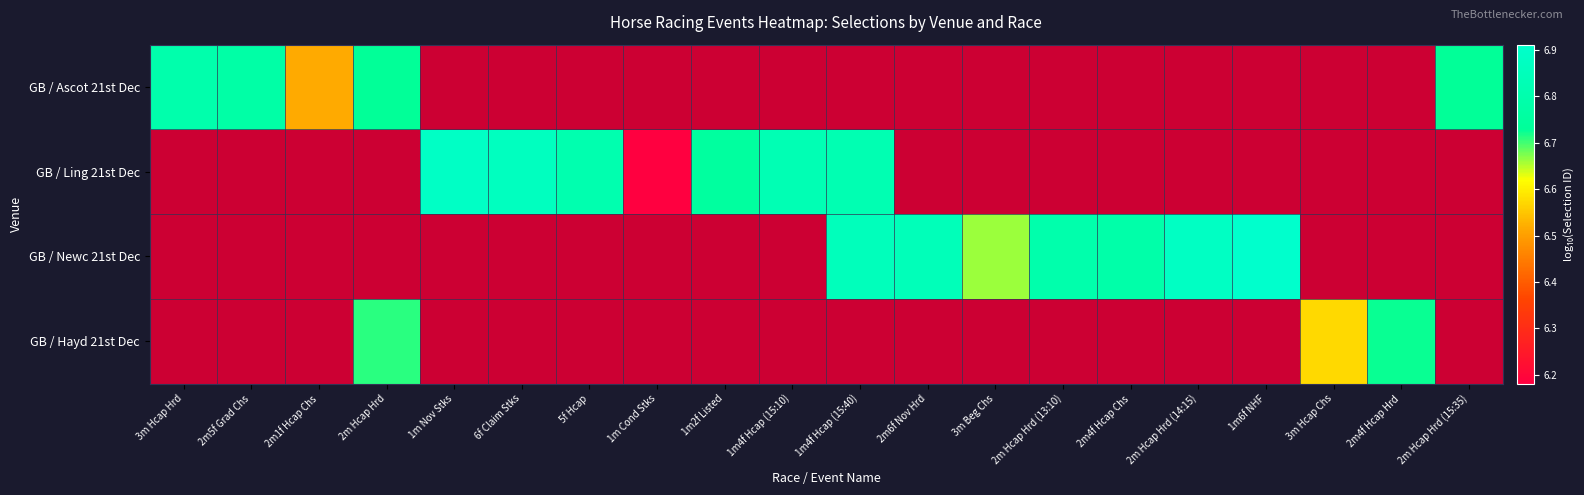

Which series changed the most between 5f Hcap and 1m Cond Stks?

GB / Ling 21st Dec